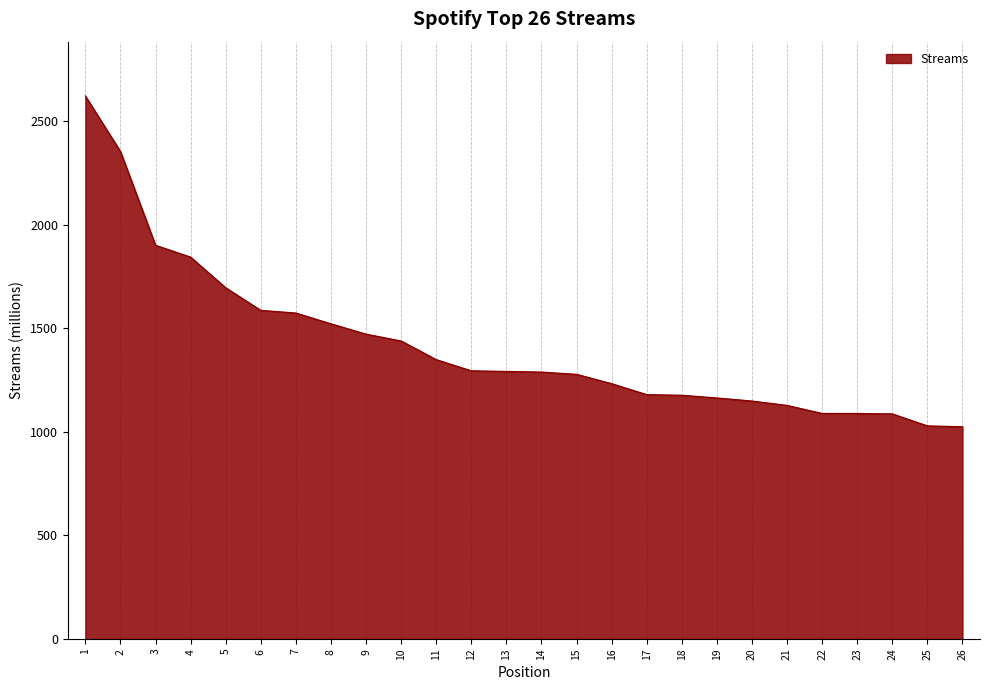

Is it true that the value at 11 is 940?

False